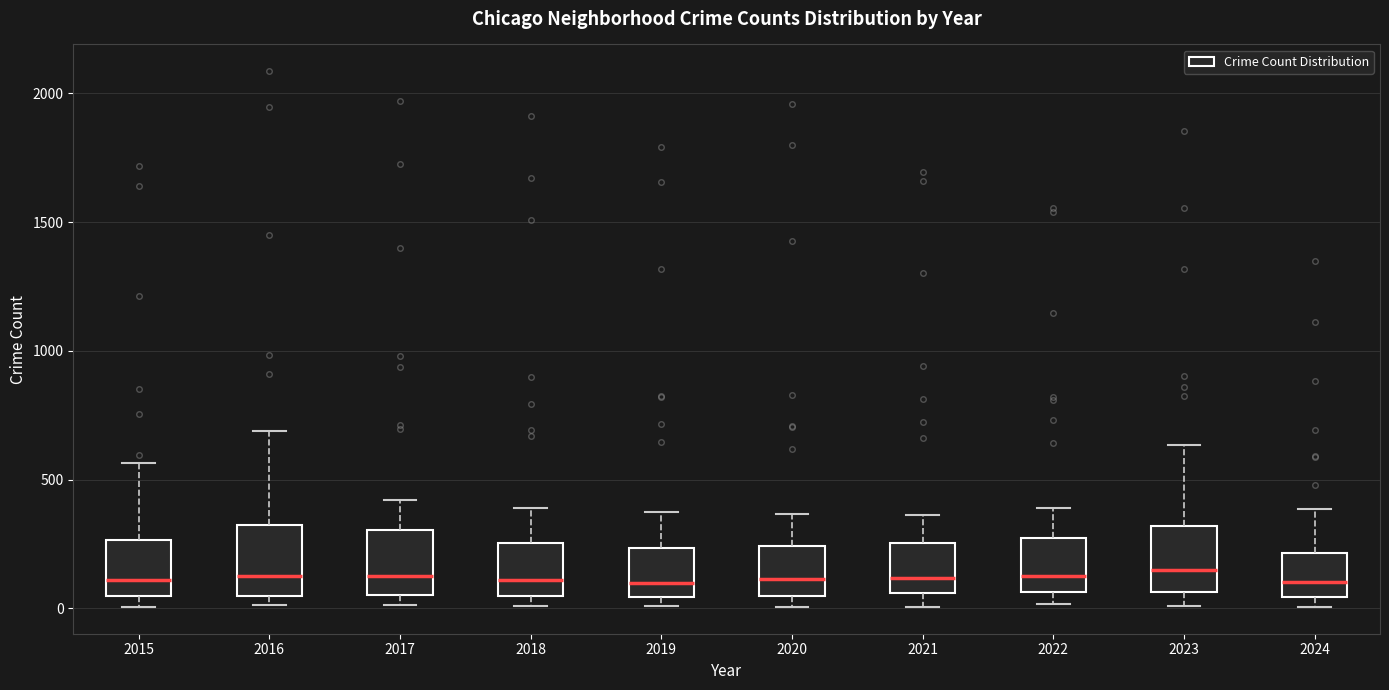

Reading left to right, transcribe this box plot: for each box, give where its median line is, the range the box spans, and where its two whiskers end, as read against the y-axis. The values are not printed on the chart, so give them approximately, as read against the axis.

2015: median 100, box 50 to 250, whiskers 0 to 550
2016: median 150, box 50 to 300, whiskers 0 to 700
2017: median 100, box 50 to 300, whiskers 0 to 400
2018: median 100, box 50 to 250, whiskers 0 to 400
2019: median 100, box 50 to 250, whiskers 0 to 400
2020: median 100, box 50 to 250, whiskers 0 to 350
2021: median 100, box 50 to 250, whiskers 0 to 350
2022: median 100, box 50 to 250, whiskers 0 to 400
2023: median 150, box 50 to 300, whiskers 0 to 650
2024: median 100, box 50 to 200, whiskers 0 to 400